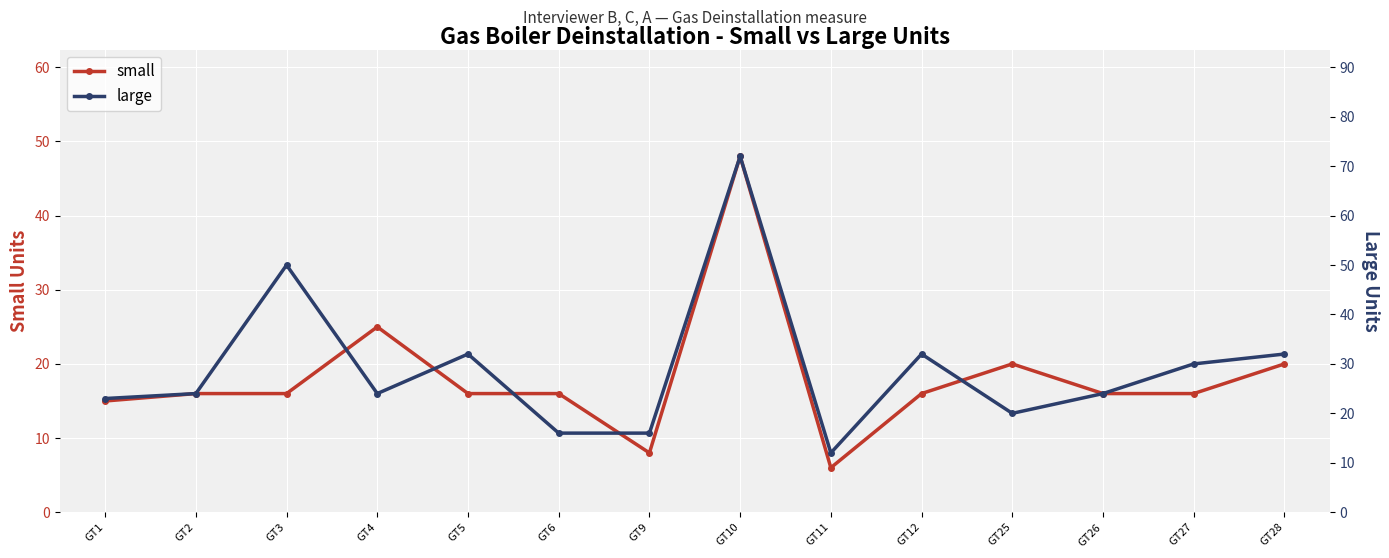

Which series ends up on top after the final intersection of large and small?

large